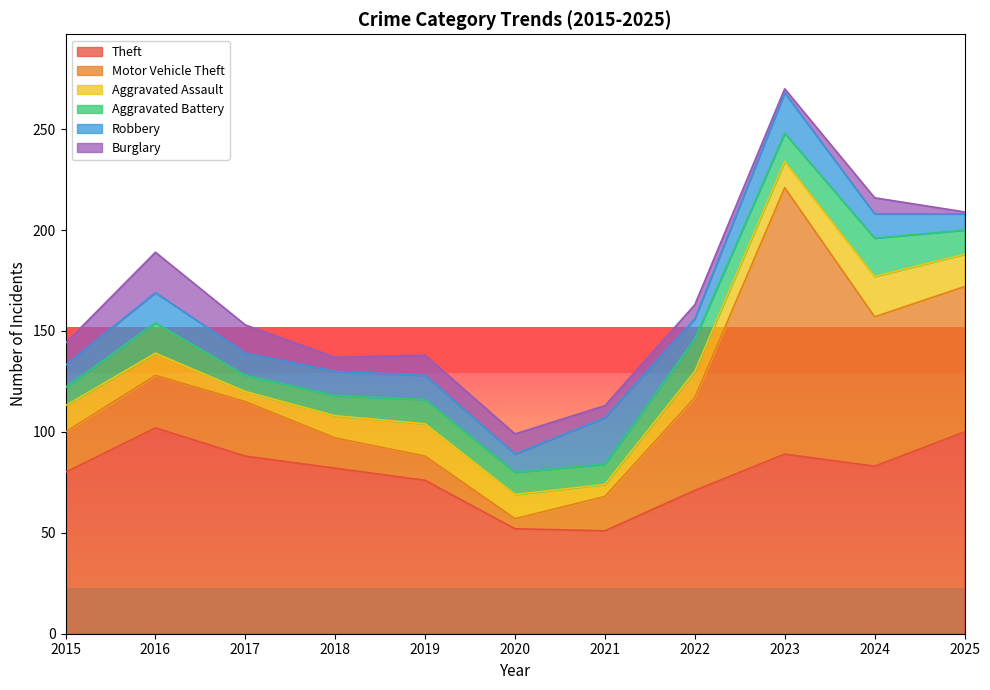

True or false: Burglary has a value of 8 at 2024.

True